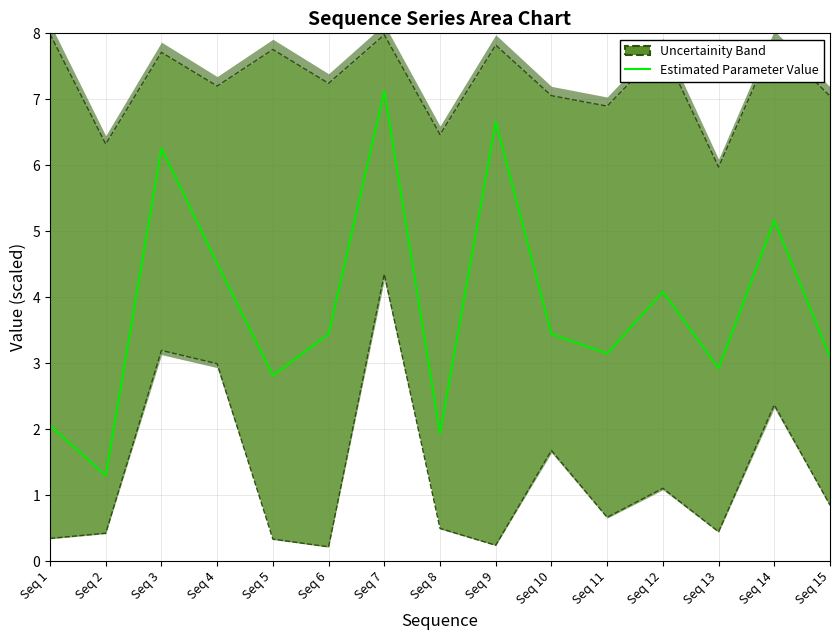

Reading left to right, what are all the values shown in this chart?

Seq 1=2.1	Seq 2=1.3	Seq 3=6.3	Seq 4=4.5	Seq 5=2.8	Seq 6=3.4	Seq 7=7.1	Seq 8=1.9	Seq 9=6.7	Seq 10=3.4	Seq 11=3.1	Seq 12=4.1	Seq 13=2.9	Seq 14=5.2	Seq 15=3.1